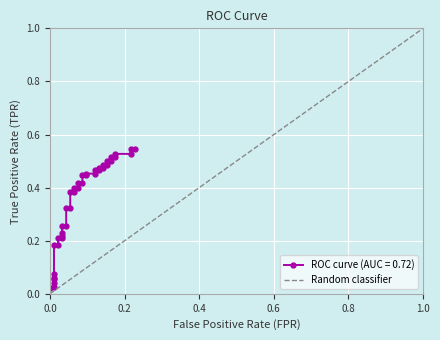

Does the chart display data point markers on the line(s)?

Yes